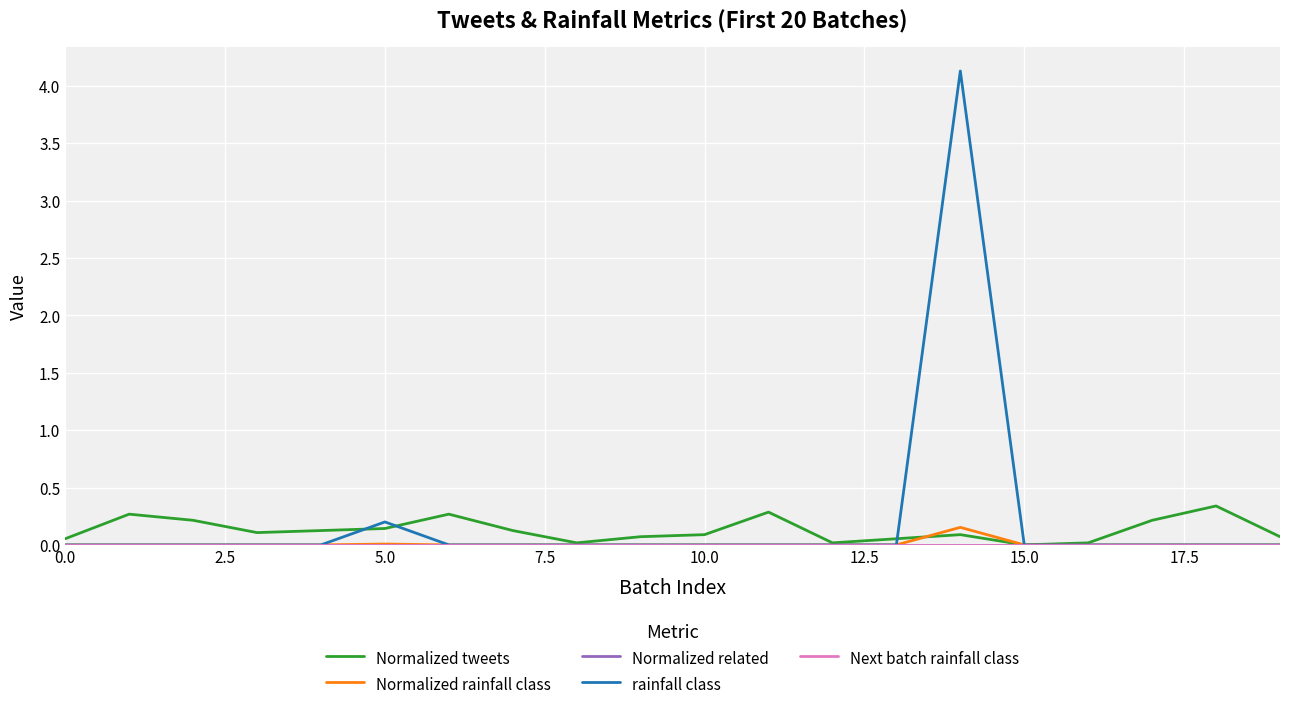

Does the chart have visible grid lines?

Yes